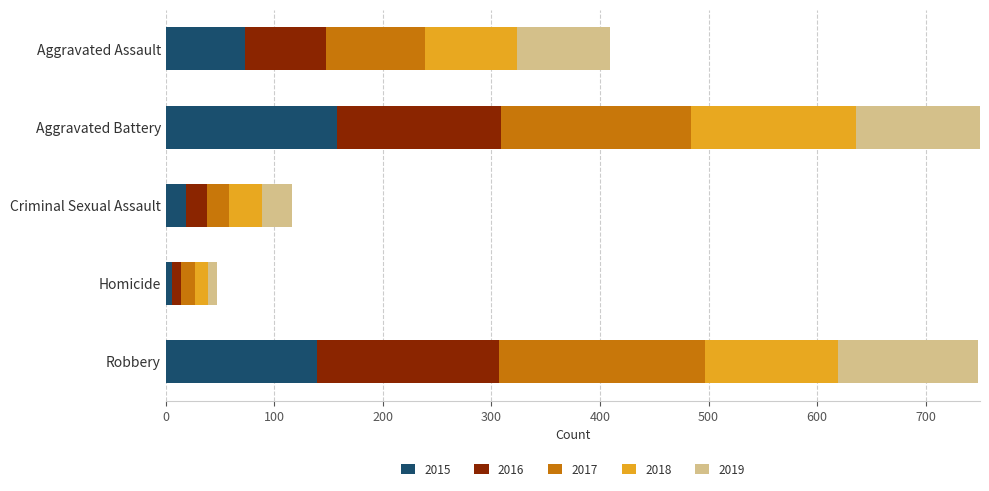

At Robbery, list the series in order from largest to smallest.

2017, 2016, 2015, 2019, 2018